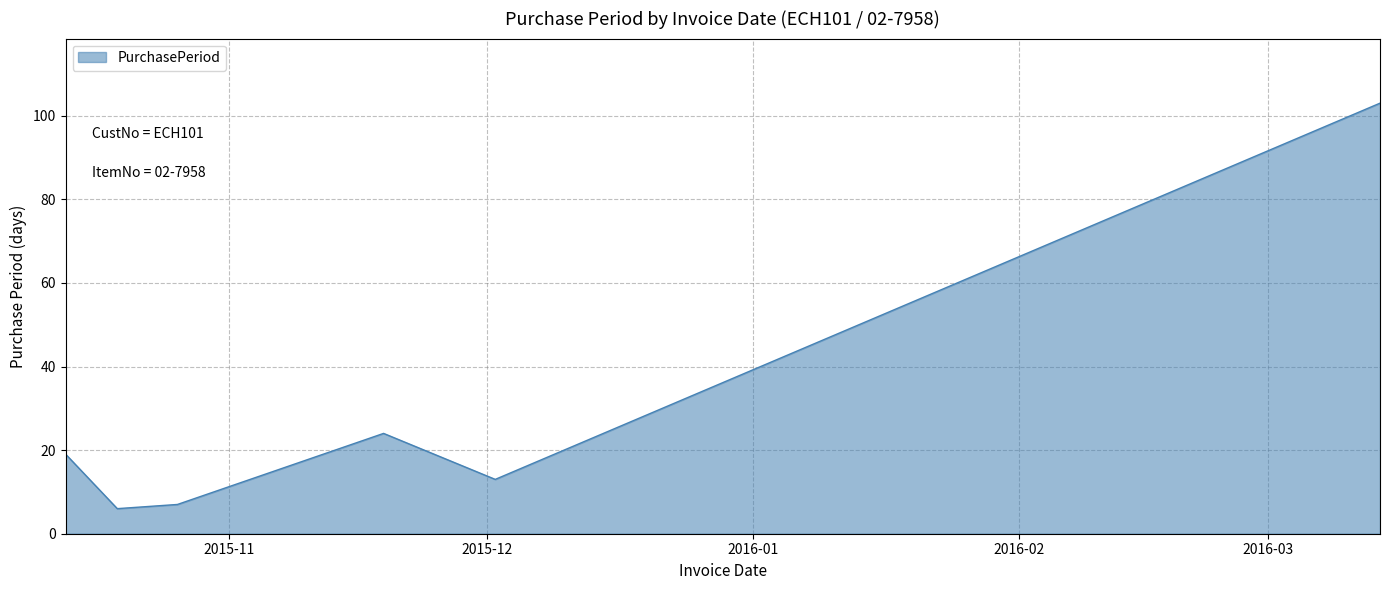

What is the average value?

29